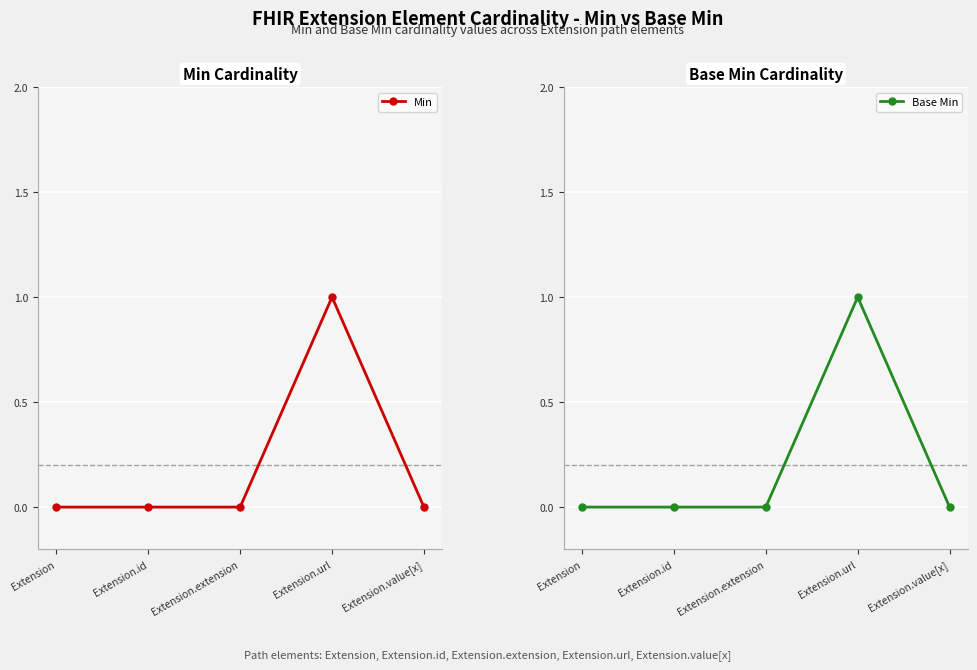

True or false: Base Min and Min intersect in this chart.

False